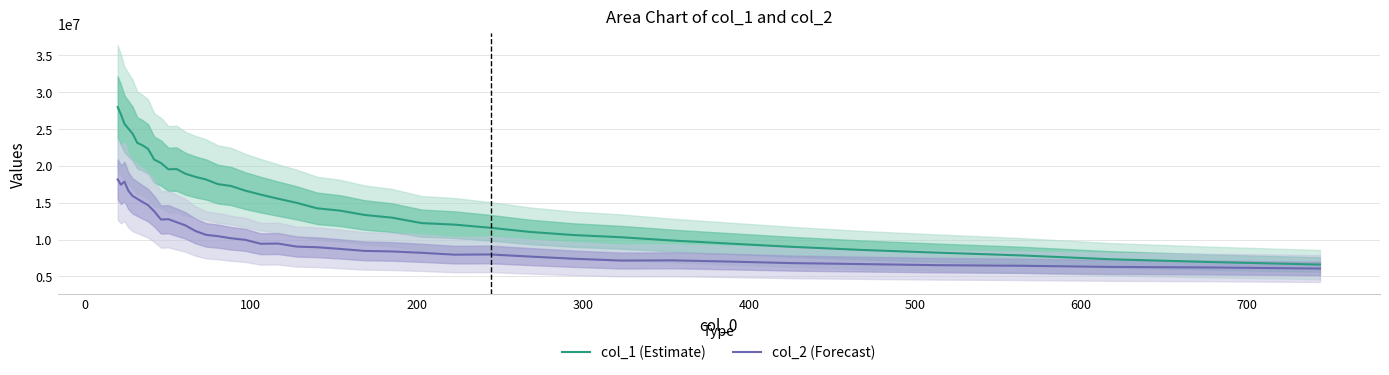

Does the chart display data point markers on the line(s)?

No